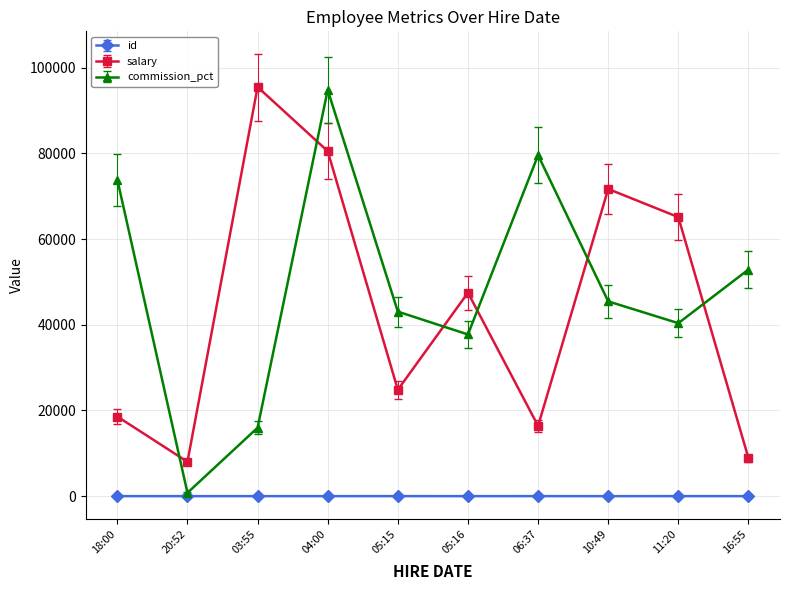

Reading right to left, what are all the values shown in this chart?

id: 2023-06-08T16:55:28=7	2023-06-08T11:20:08=10	2023-06-08T10:49:33=1	2023-06-08T06:37:44=8	2023-06-08T05:16:05=3	2023-06-08T05:15:44=9	2023-06-08T04:00:10=4	2023-06-08T03:55:47=6	2023-06-07T20:52:51=2	2023-06-07T18:00:23=5
salary: 2023-06-08T16:55:28=8893	2023-06-08T11:20:08=65131	2023-06-08T10:49:33=71697	2023-06-08T06:37:44=16398	2023-06-08T05:16:05=47489	2023-06-08T05:15:44=24828	2023-06-08T04:00:10=80529	2023-06-08T03:55:47=95498	2023-06-07T20:52:51=8020	2023-06-07T18:00:23=18581
commission_pct: 2023-06-08T16:55:28=52896	2023-06-08T11:20:08=40375	2023-06-08T10:49:33=45464	2023-06-08T06:37:44=79591	2023-06-08T05:16:05=37739	2023-06-08T05:15:44=43072	2023-06-08T04:00:10=94809	2023-06-08T03:55:47=15970	2023-06-07T20:52:51=783	2023-06-07T18:00:23=73893